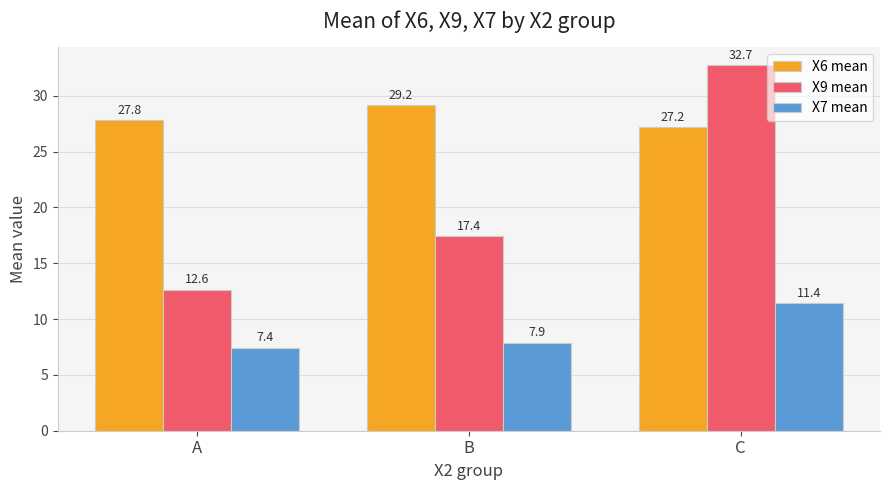

Rank the series at C from lowest to highest value.

X7 mean, X6 mean, X9 mean